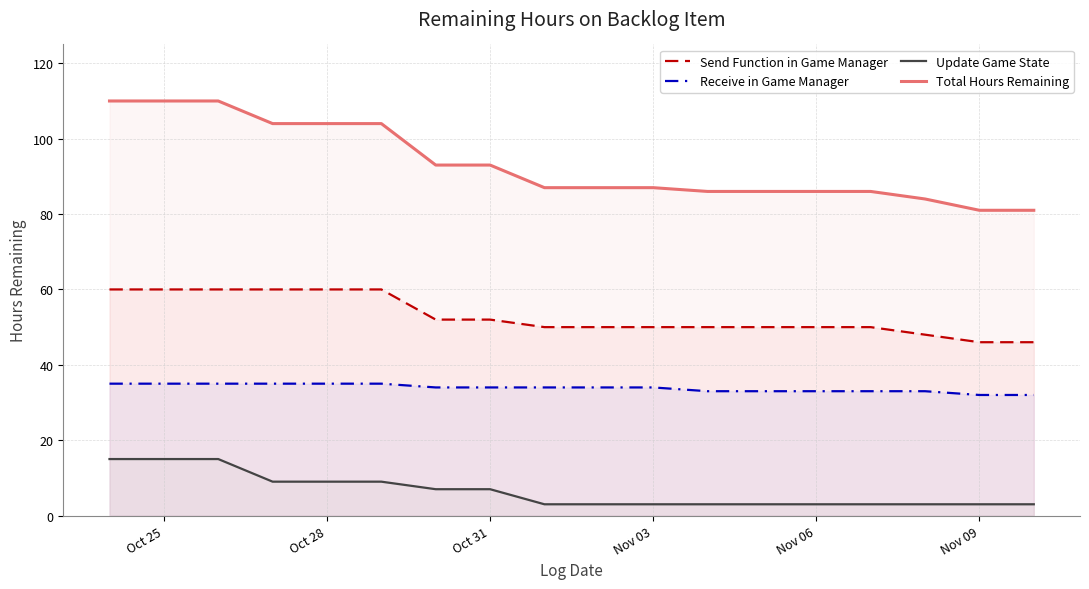

List the series in order of their overall mean, highest first.

Total Hours Remaining, Send Function in Game Manager, Receive in Game Manager, Update Game State